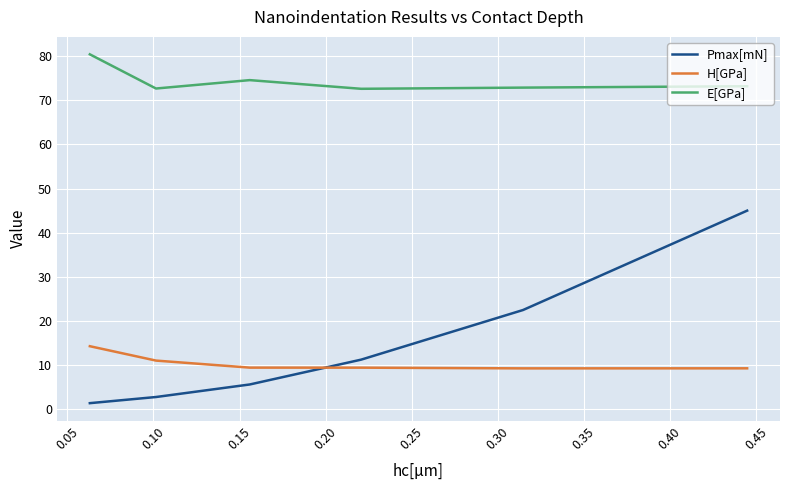

What is the greatest value displayed?

80.4